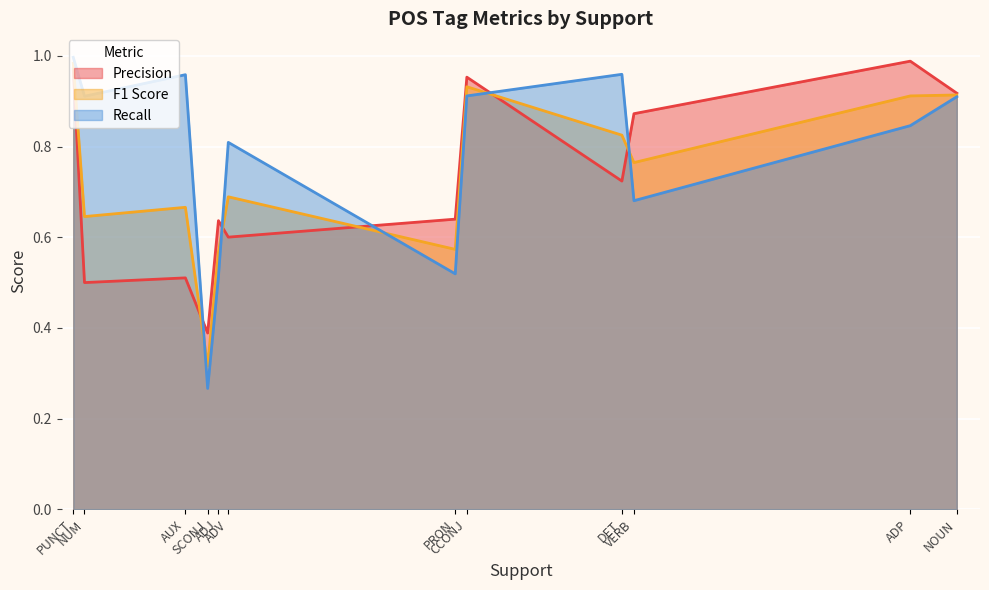

How many interior local valleys does the Precision series have?

4